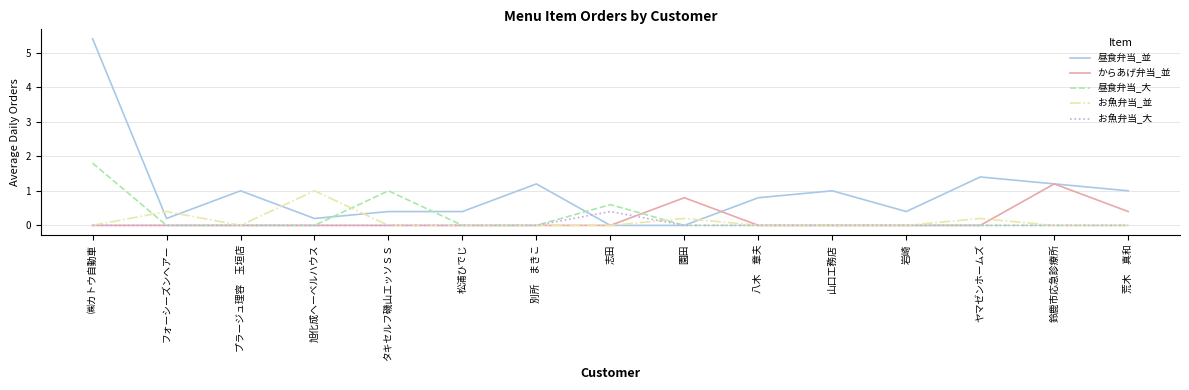

Where is the first local minimum for 昼食弁当_並?

フォーシーズンヘアー